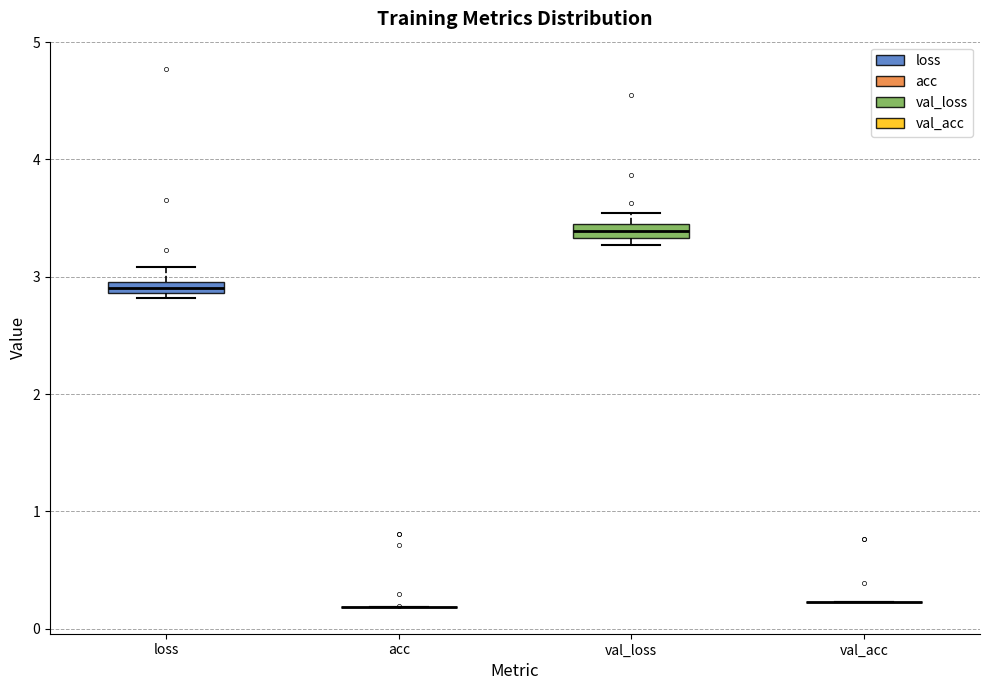

Where is the upper edge of the box for val_loss on the y-axis? The values are not printed on the chart, so give them approximately, as read against the axis.

3.4